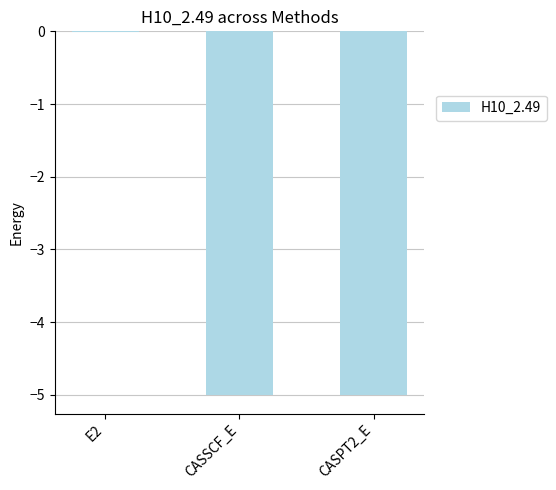

True or false: the data shows -0.0 at E2.

True